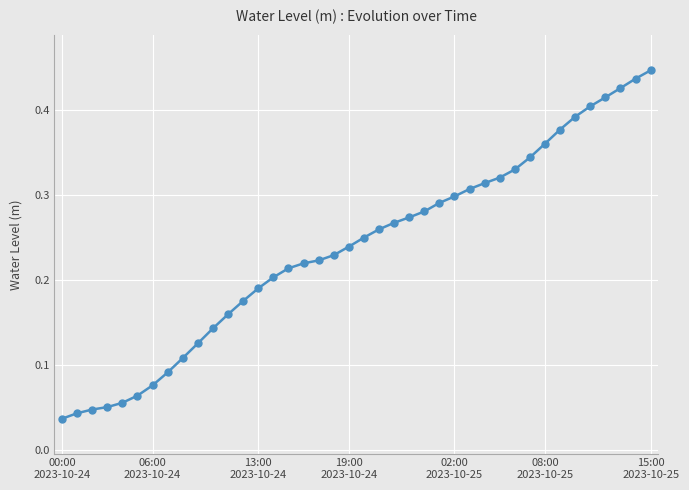

What is the sum of all values?

9.5